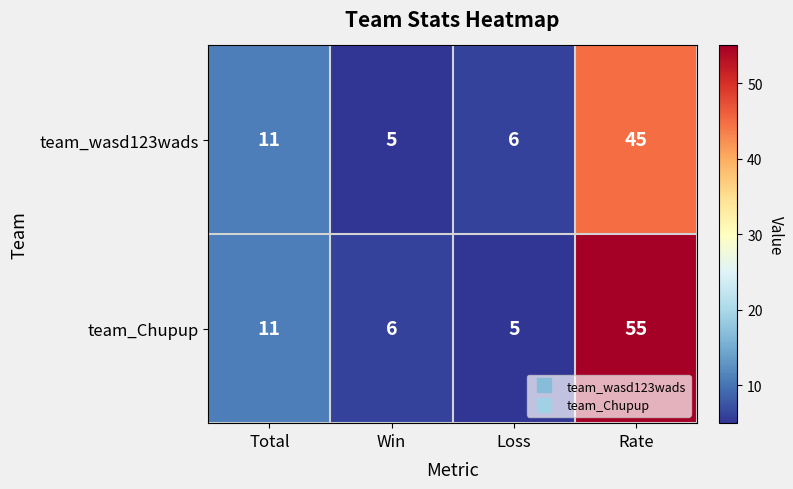

Which series changed the most between Win and Rate?

team_Chupup